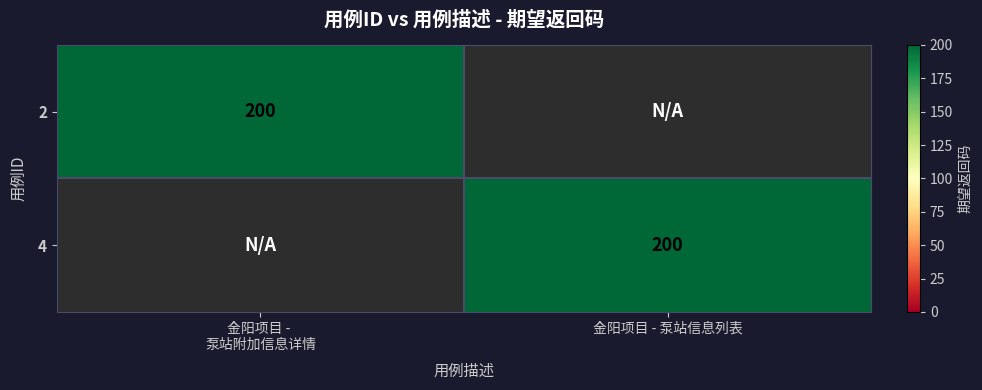

Between 金阳项目 - 
泵站附加信息详情 and 金阳项目 - 泵站信息列表, which is larger?

金阳项目 - 
泵站附加信息详情